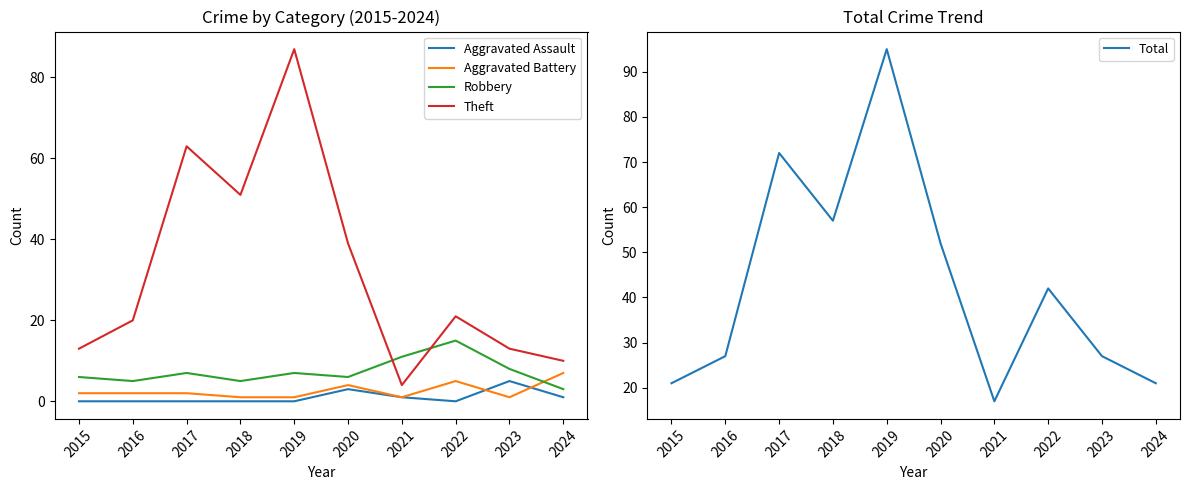

At which category does Aggravated Battery reach its first local peak?

2020